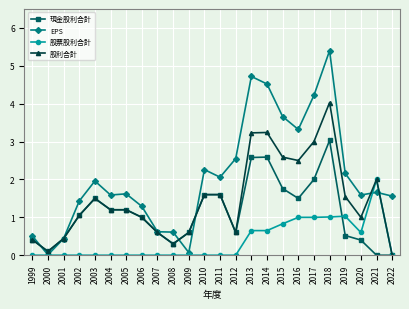

At which label does 股利合計 first exceed 1?

2002